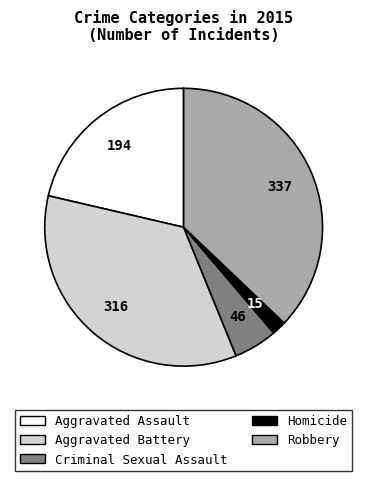

True or false: Criminal Sexual Assault accounts for 5% of the total.

True